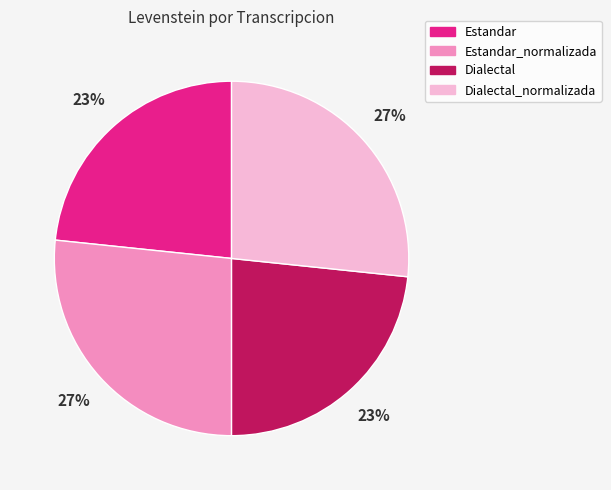

Do Estandar and Dialectal together represent more than half of the pie?

No